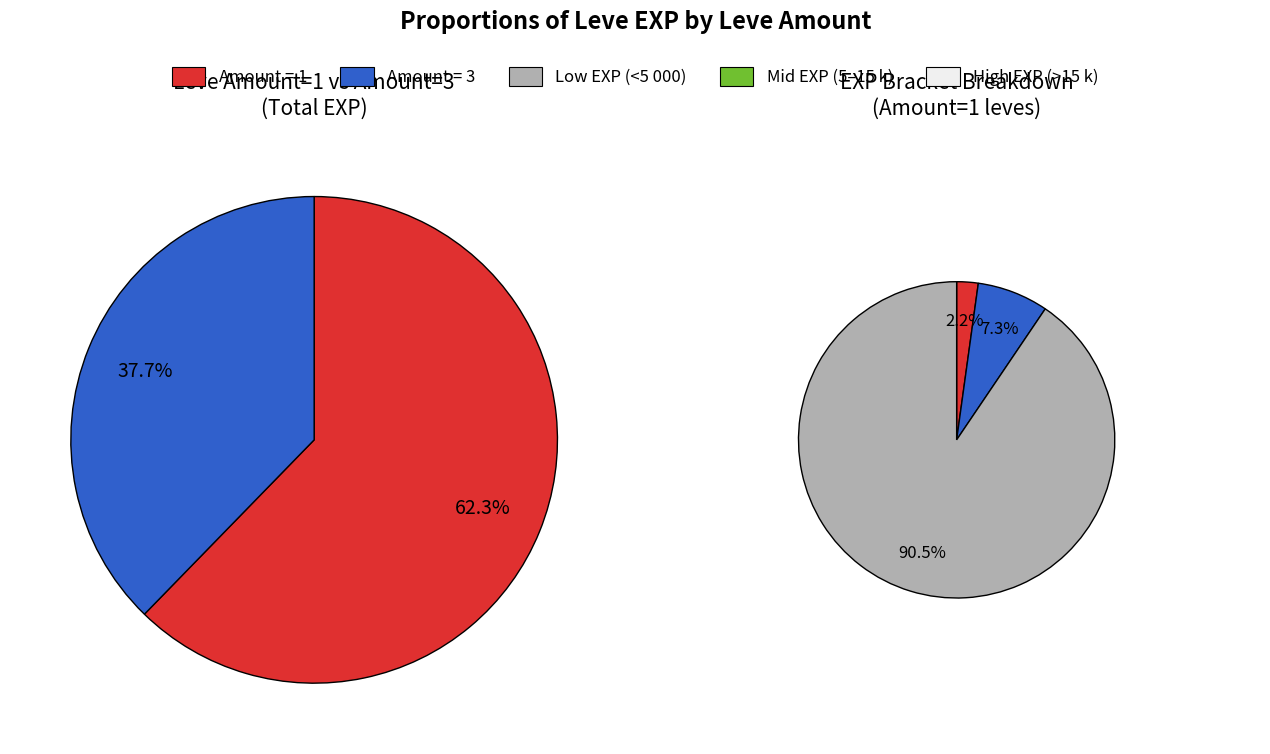

Does 3 account for over 50% of the chart?

No